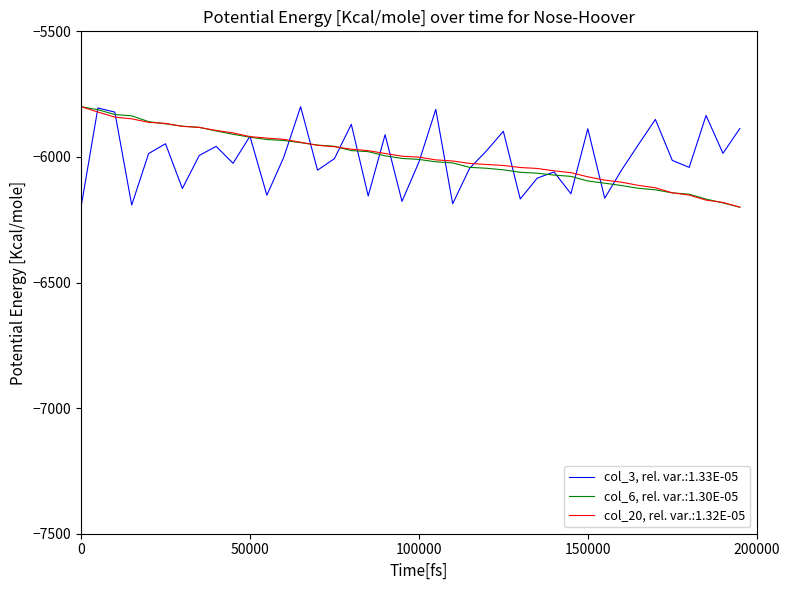

Rank the series by their average value, from highest to lowest.

col_20, rel. var.:1.32E-05, col_6, rel. var.:1.30E-05, col_3, rel. var.:1.33E-05